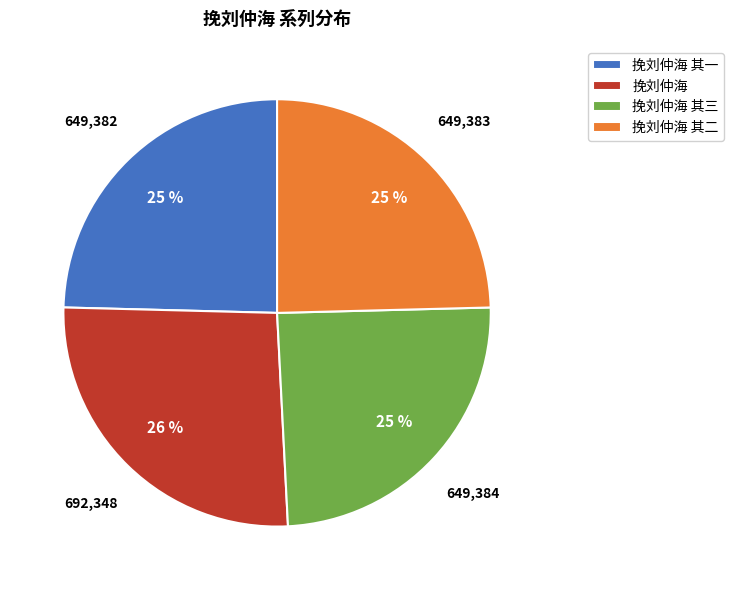

Which slice is the largest?

挽刘仲海